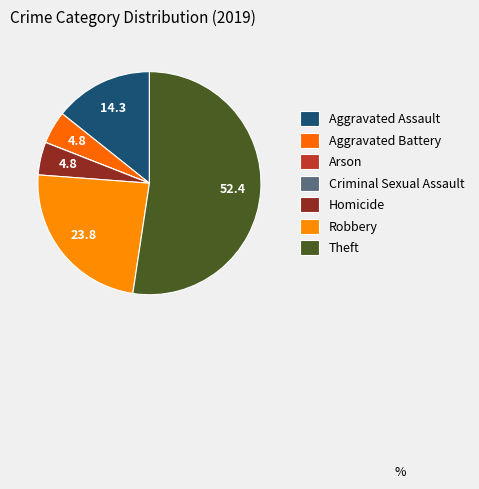

What percentage is the Homicide slice, to the nearest percent?

5%